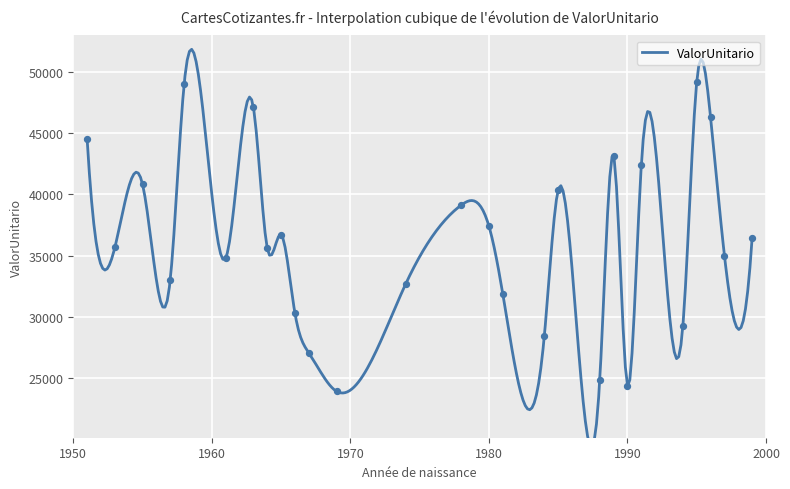

What is the ratio of the value at 1984 to the value at 1965?

0.8